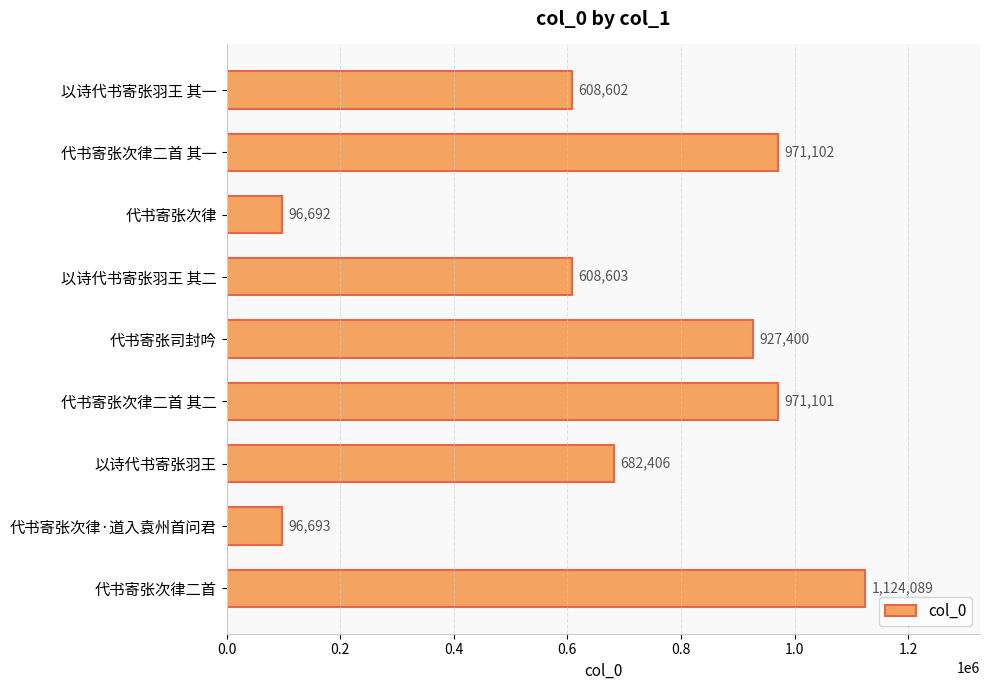

What position from the top is 以诗代书寄张羽王 其二?

4